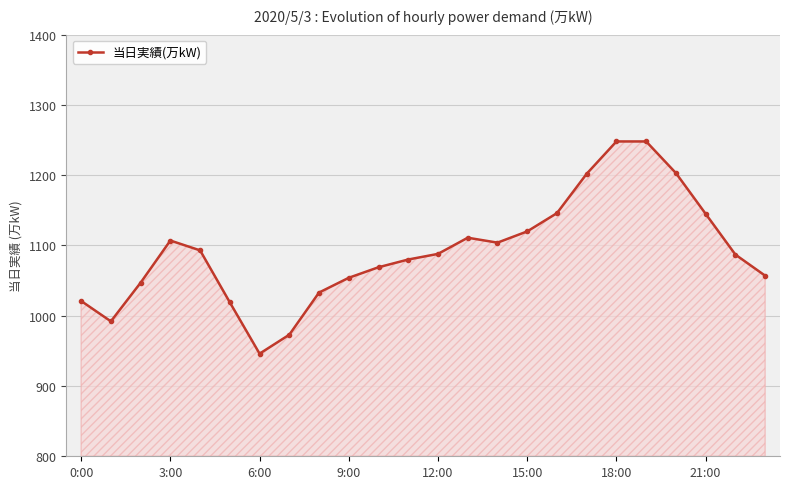

What is the difference between the maximum and minimum values?

302